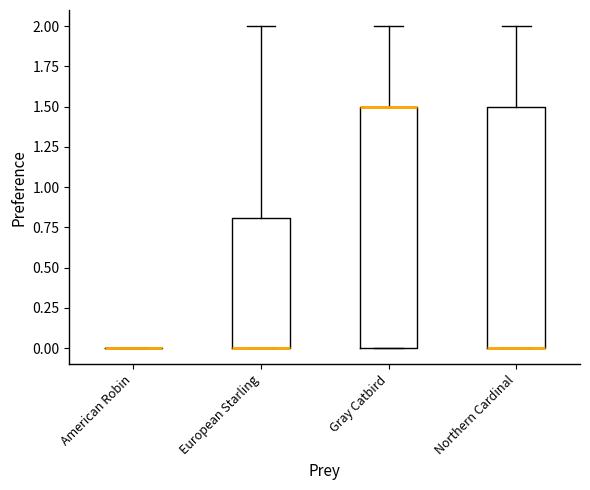

Reading left to right, read every box against the y-axis: the position of its median line, the range the box covers, and the ends of its whiskers. The values are not printed on the chart, so give them approximately, as read against the axis.

American Robin: box collapsed to a line at 0.0, whiskers 0.0 to 0.0
European Starling: median 0.0 (drawn on the box's lower edge), box 0.0 to 0.8, whiskers 0.0 to 2.0
Gray Catbird: median 1.5 (drawn on the box's upper edge), box 0.0 to 1.5, whiskers 0.0 to 2.0
Northern Cardinal: median 0.0 (drawn on the box's lower edge), box 0.0 to 1.5, whiskers 0.0 to 2.0